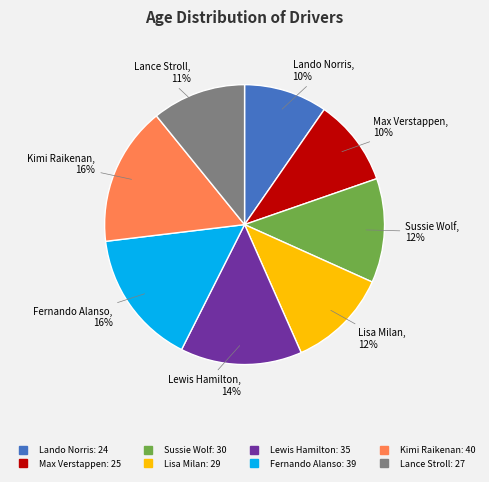

To the nearest percent, what is the average slice percentage?

12%